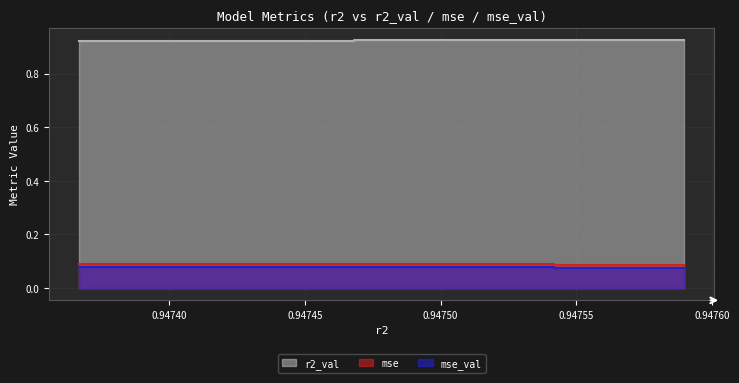

What is the maximum value for mse_val?

0.1